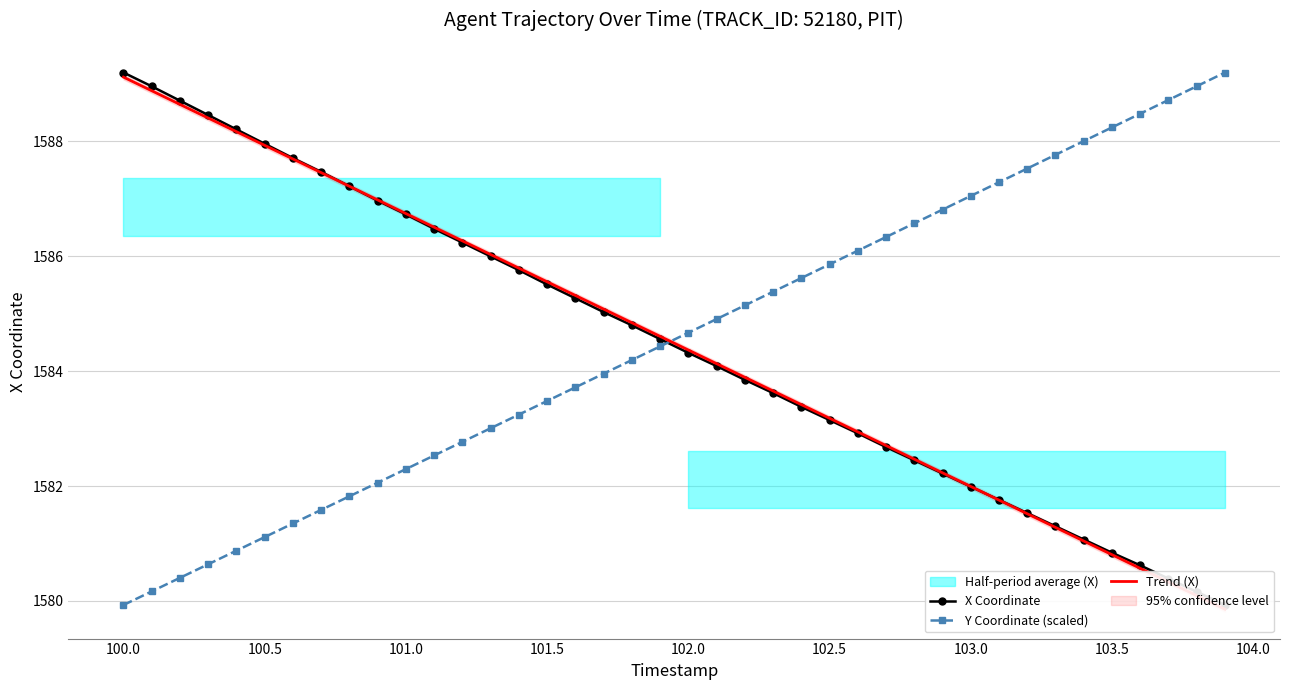

The value of Y Coordinate (scaled) at 103.5 is 1588.2. True or false?

True